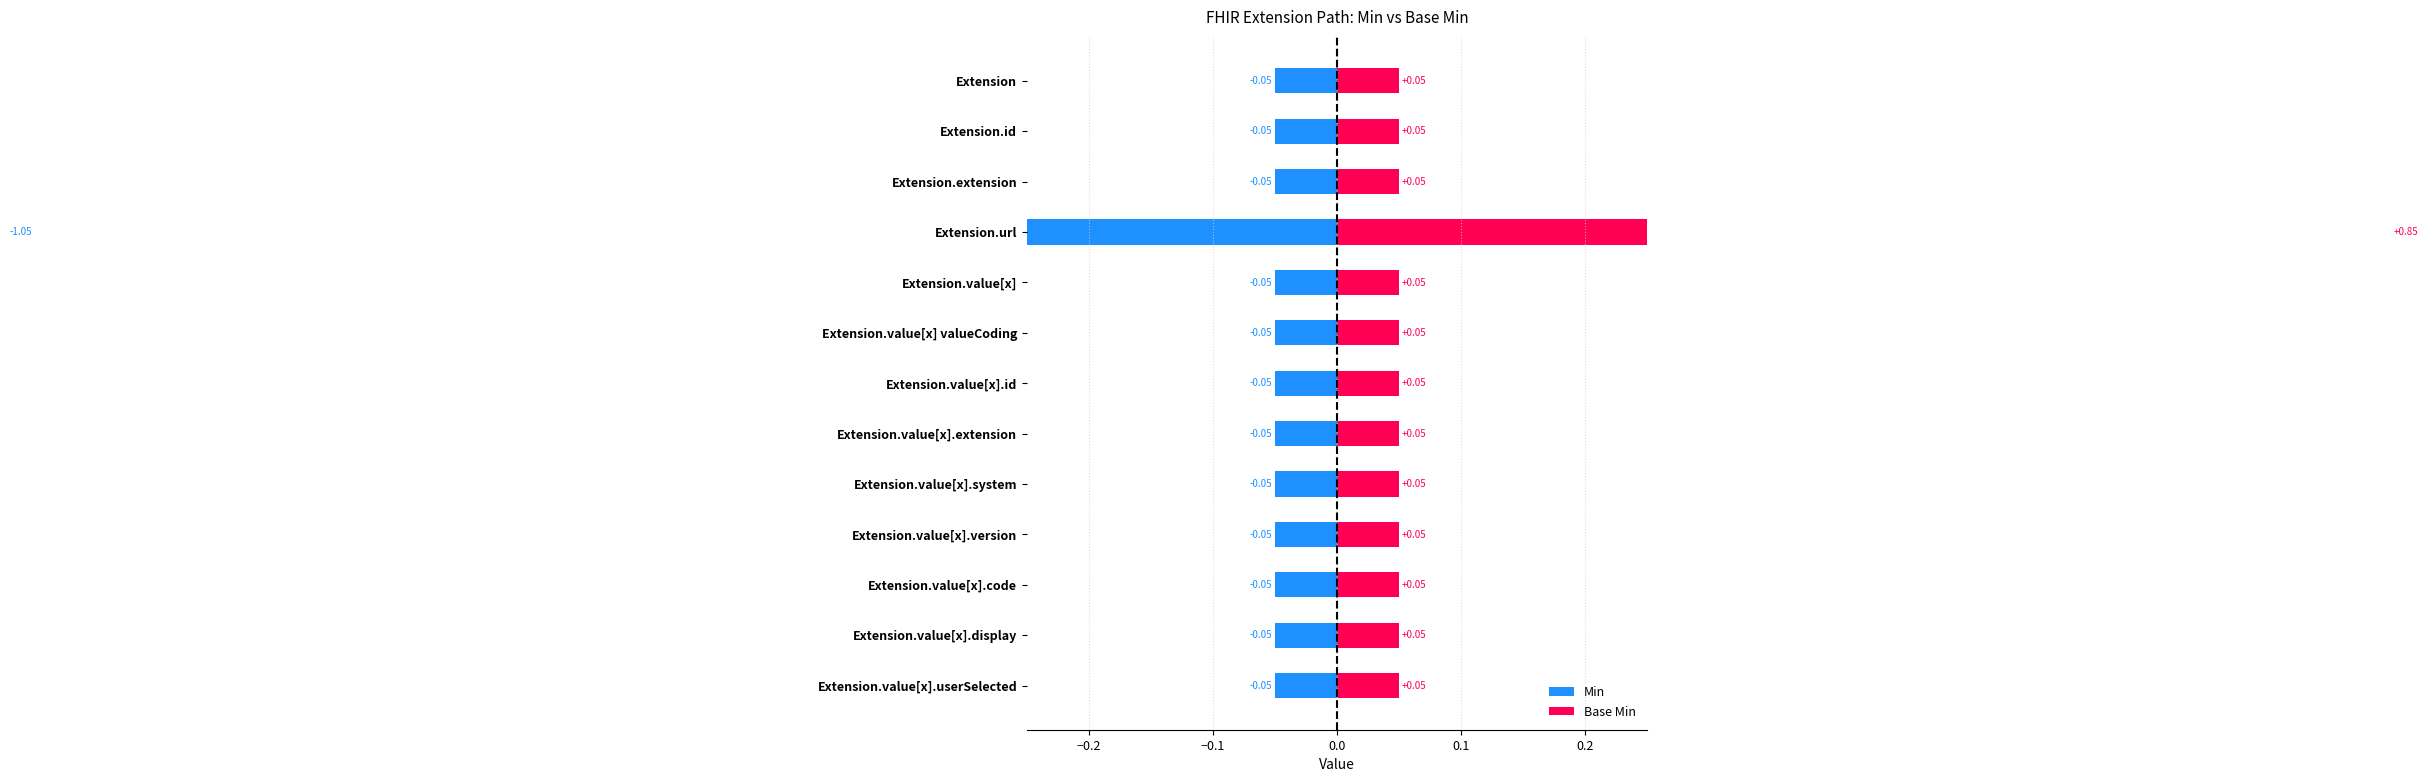

The value of Base Min at 9 is 0.1. True or false?

False